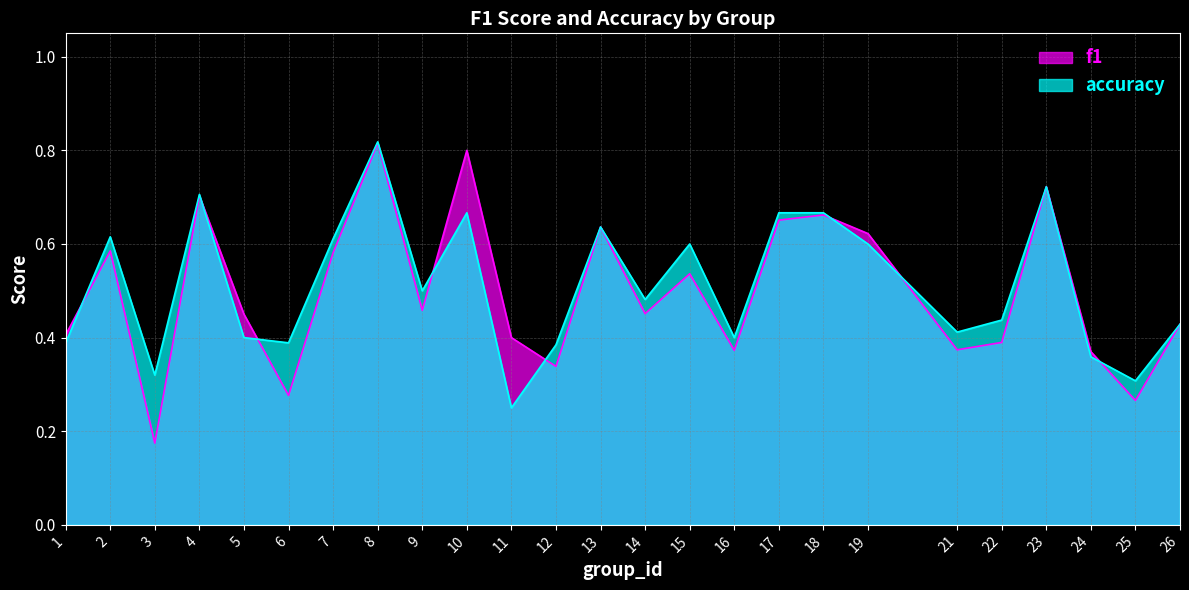

The accuracy series shows 1.1 at 23. True or false?

False